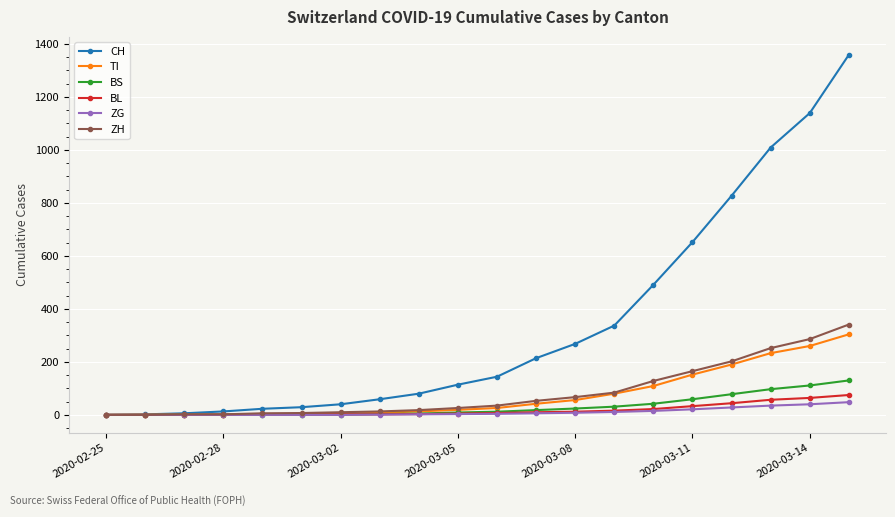

At how many categories does at least one series exceed 700?

4